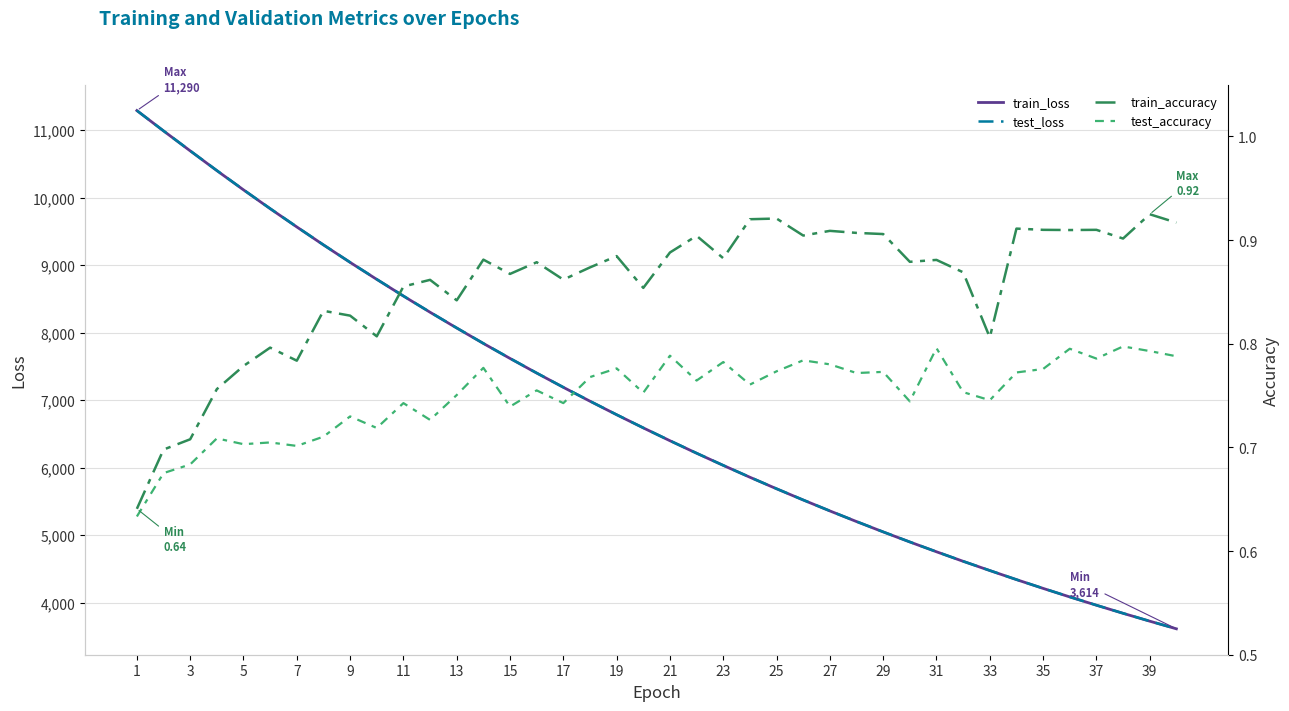

Rank the series by their maximum value, from highest to lowest.

test_loss, train_loss, train_accuracy, test_accuracy